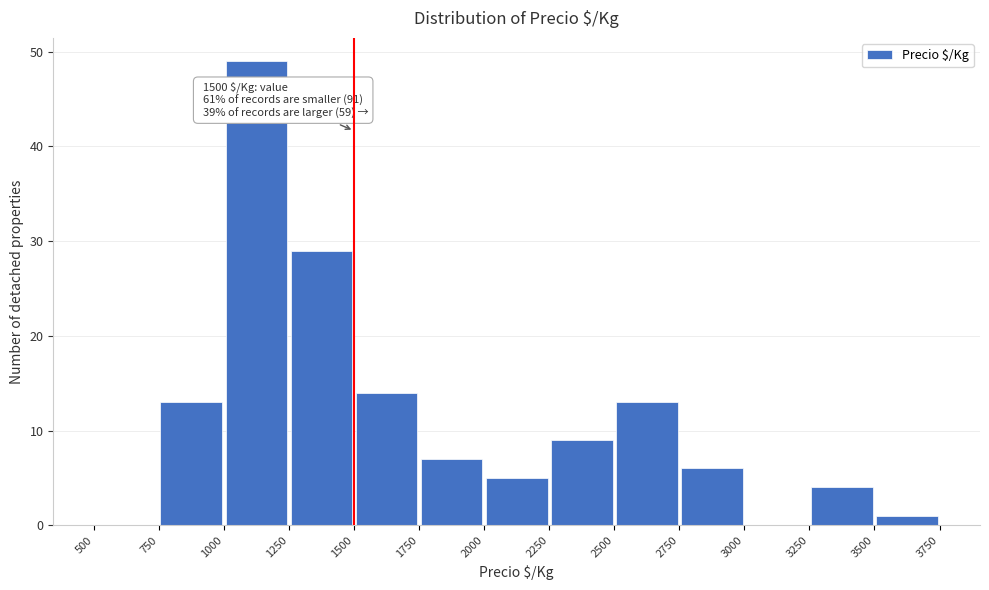

Over which range of the x-axis is the bar tallest?

1000 to 1250